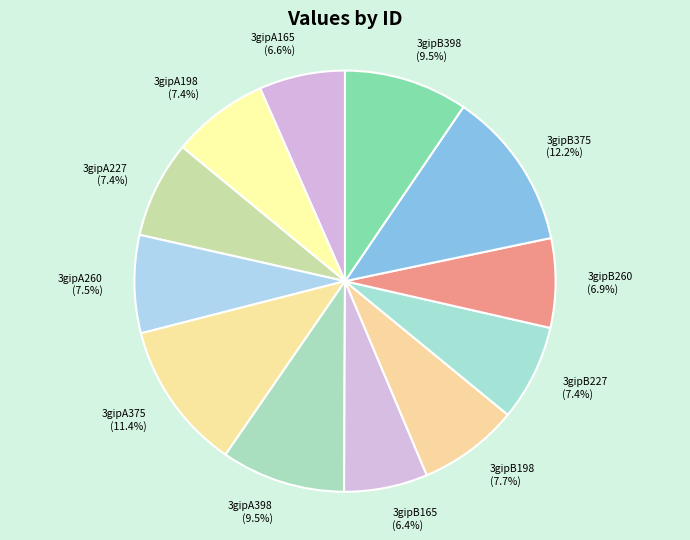

Combined, what portion of the pie is 3gipB398 and 3gipB198?

17.2%